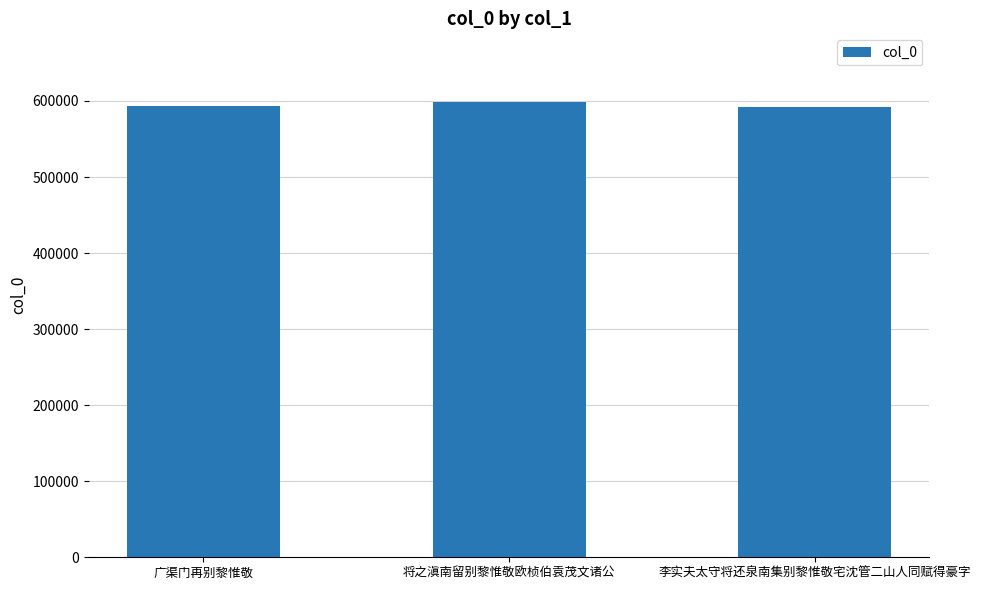

How many values are below 593720?

1